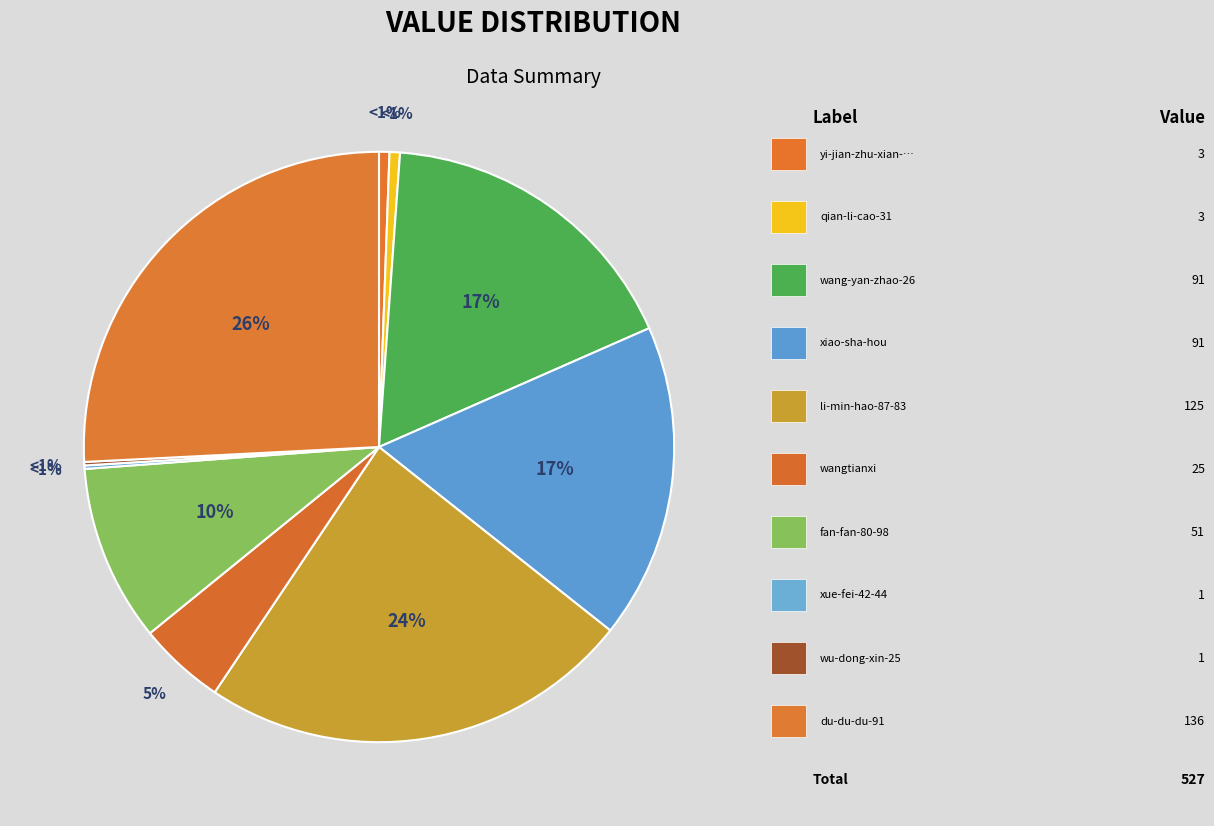

What percentage do wangtianxi and wang-yan-zhao-26 together represent?

22.0%